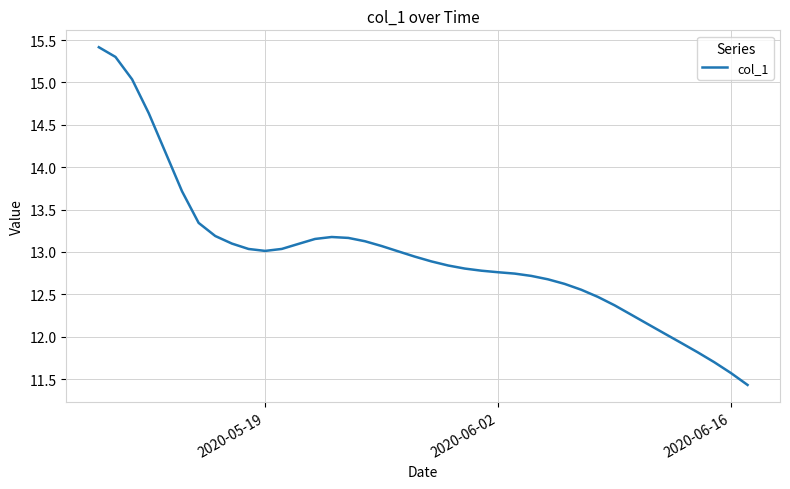

What is the smallest value displayed?

11.4